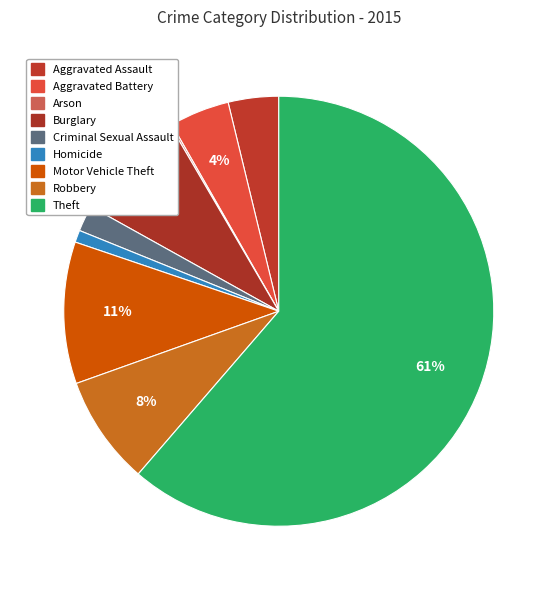

To the nearest percent, what portion does Theft represent?

61%